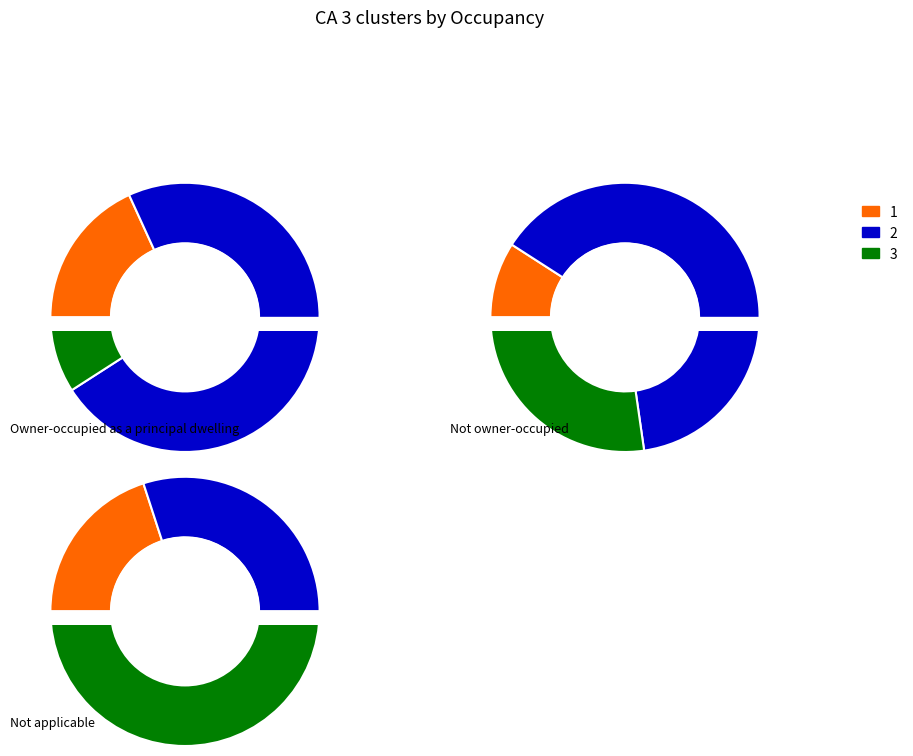

Which series has the largest range (max minus min)?

k3